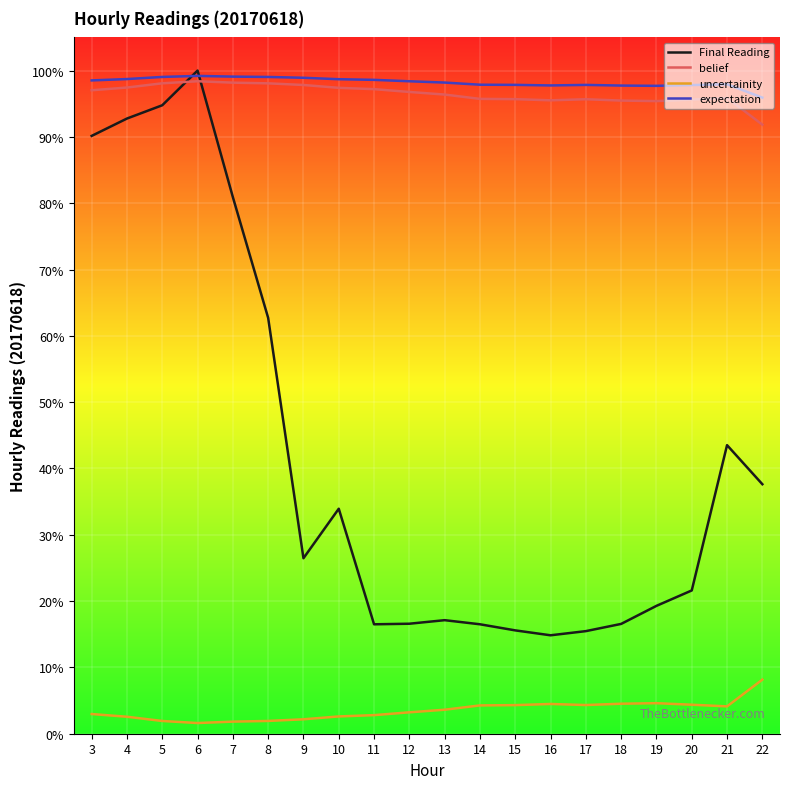

True or false: expectation and uncertainity cross at least once.

False